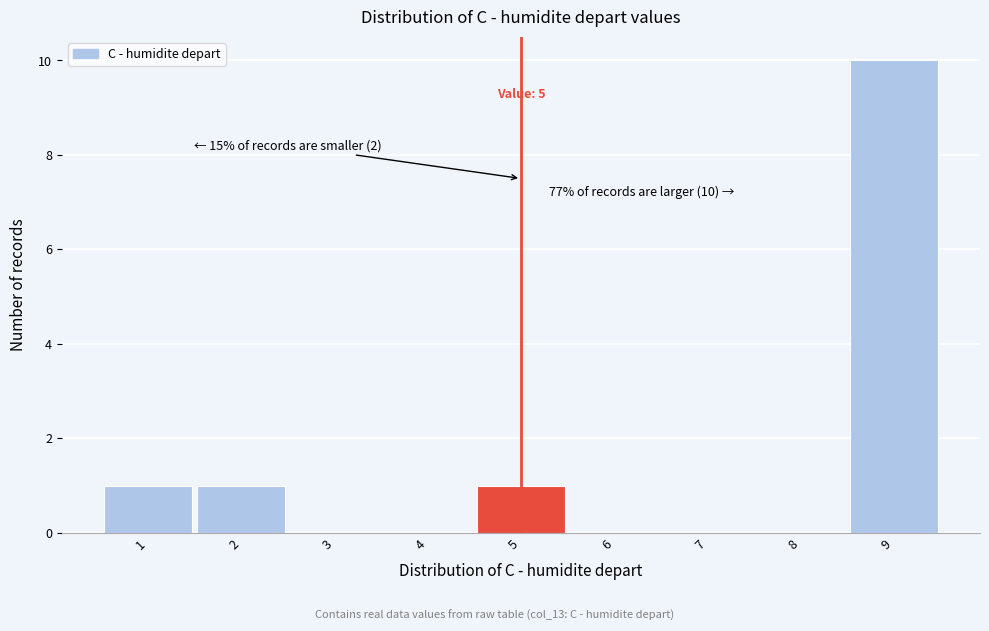

Over which range of the x-axis is the bar tallest?

8.5 to 9.5